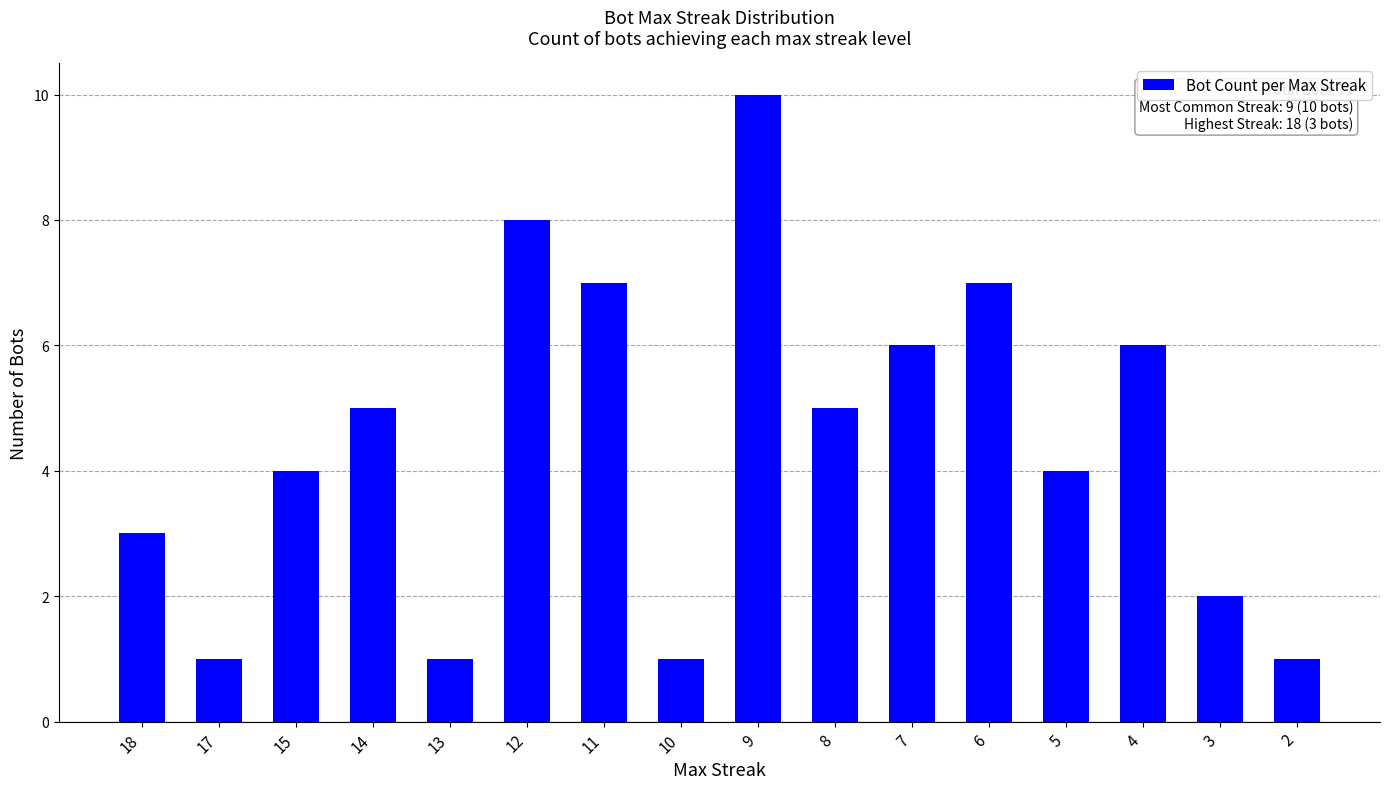

Read the value at 3.

2